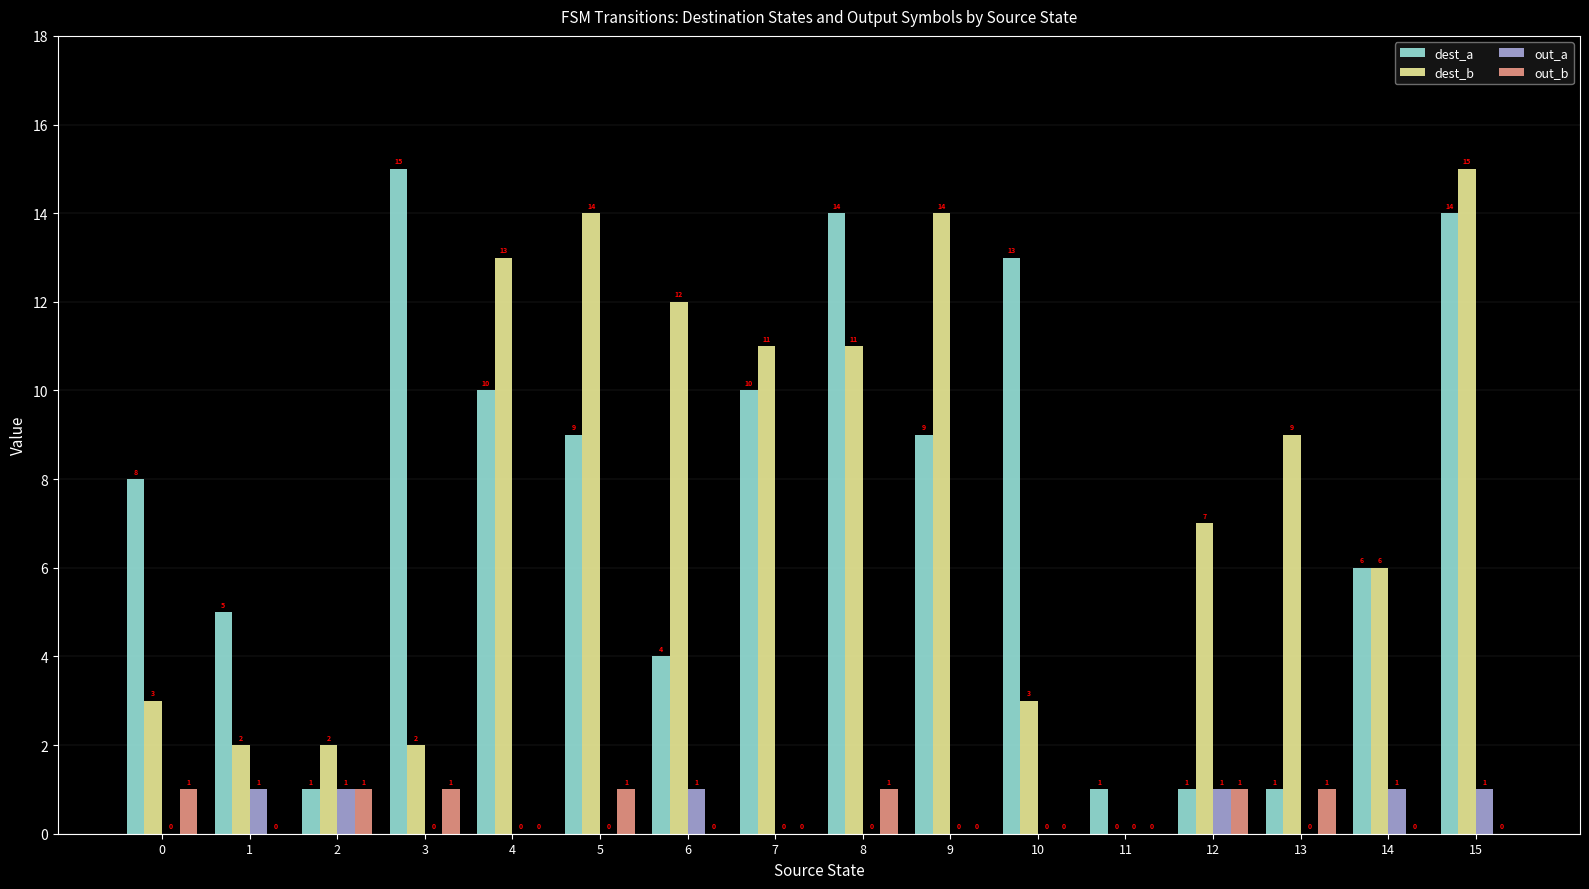

How many values in out_b are above zero?

7